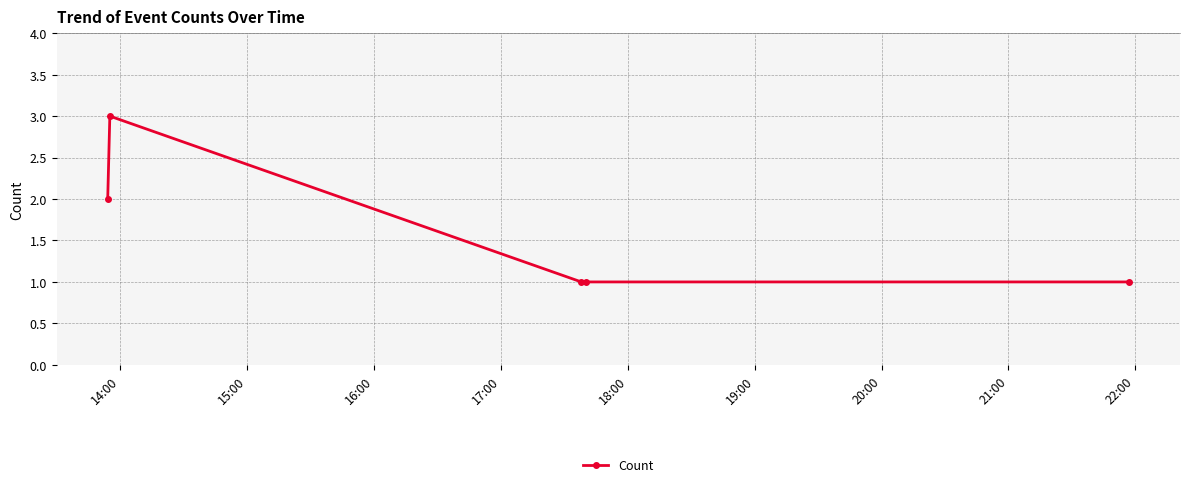

Reading left to right, transcribe all the data shown in this chart.

2	3	1	1	1